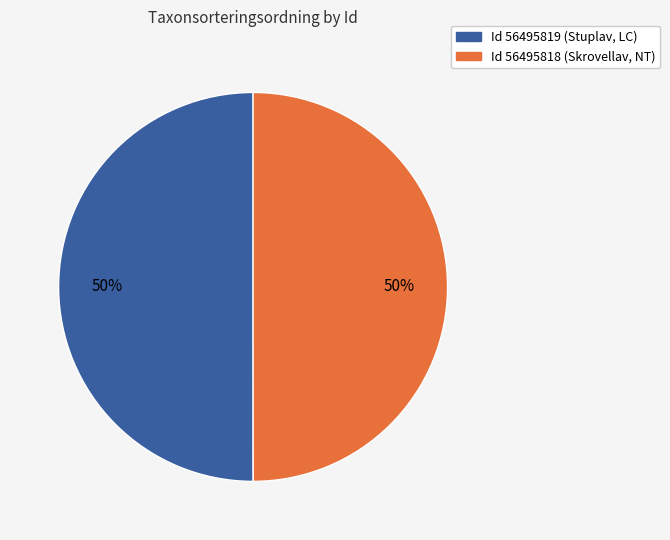

The Id 56495818 (Skrovellav, NT) slice represents 41% of the pie. True or false?

False